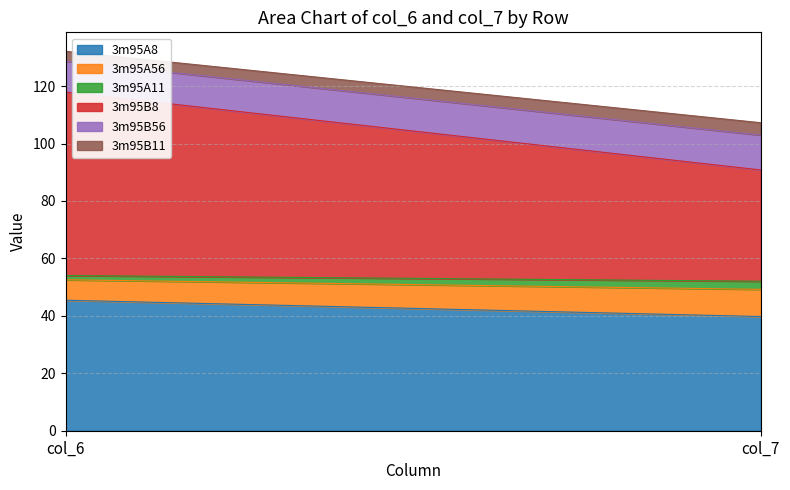

Which has a higher value, col_7 or col_6?

col_6